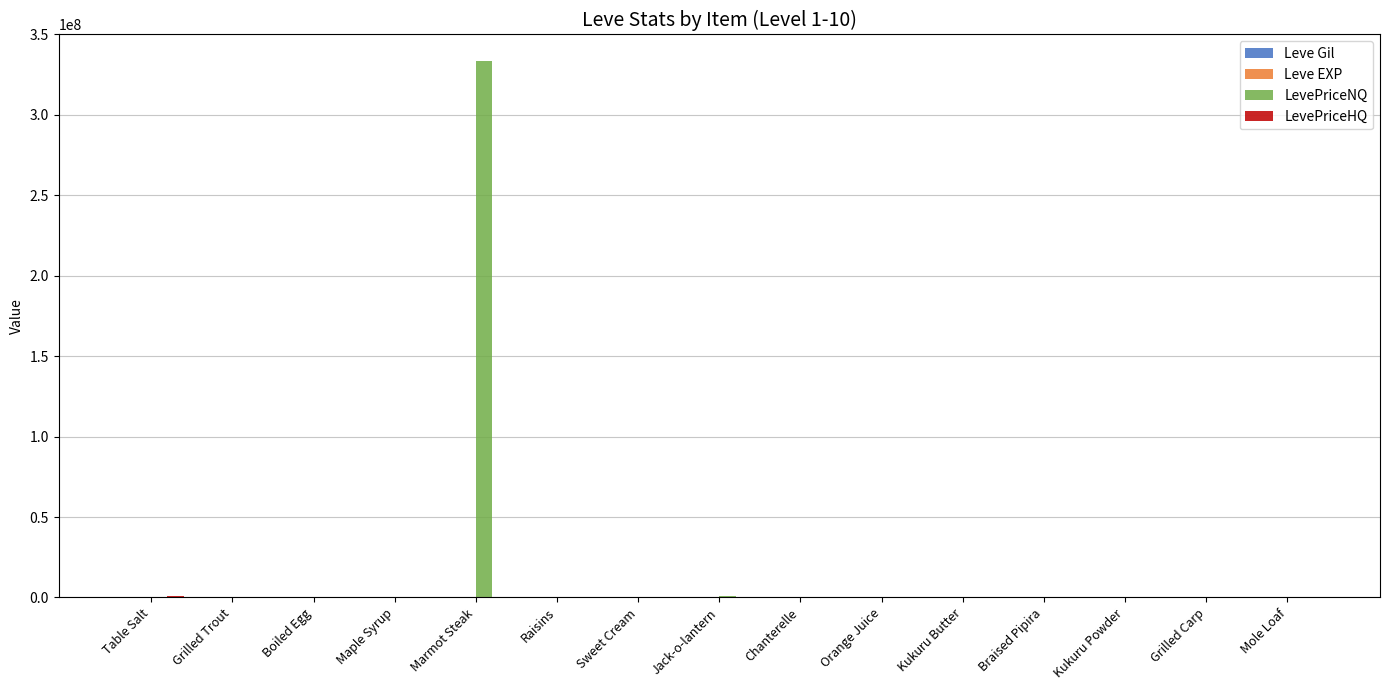

Which series has the largest total across all categories?

LevePriceNQ